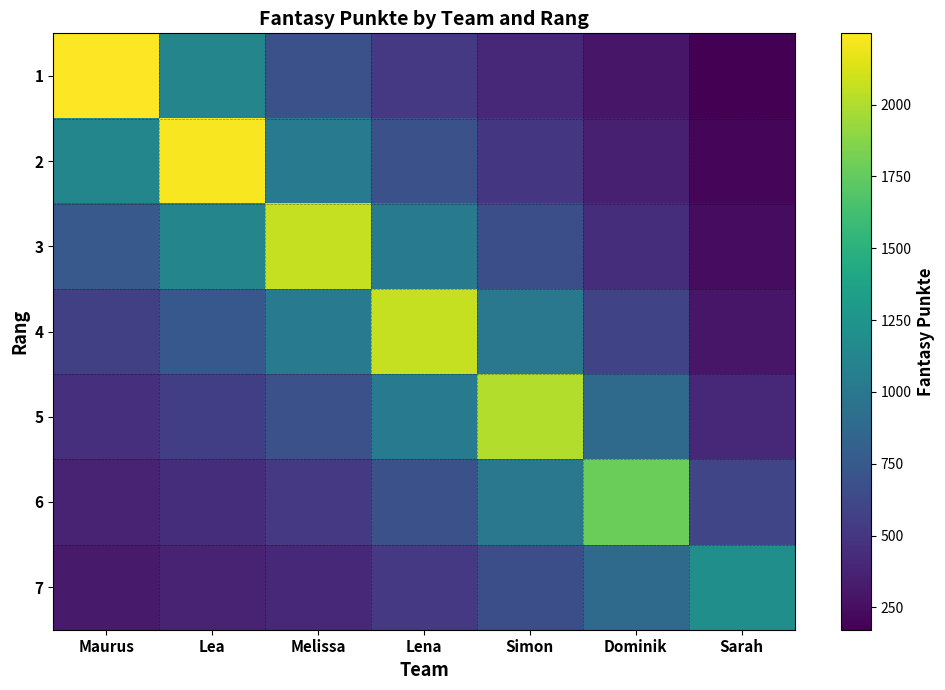

Which label corresponds to the smallest value in the chart?

Sarah